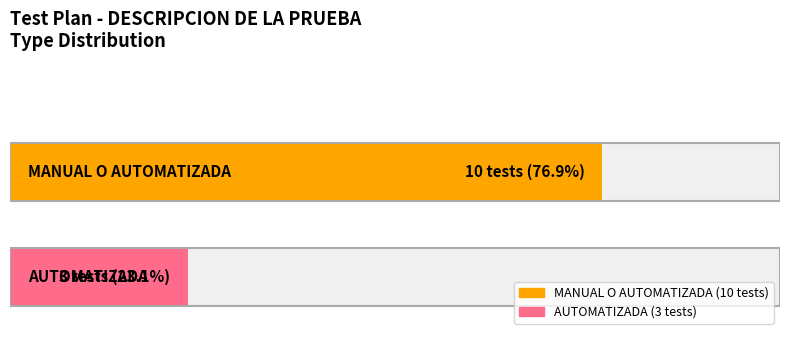

What value does the MANUAL O AUTOMATIZADA series have at MANUAL O AUTOMATIZADA?

10